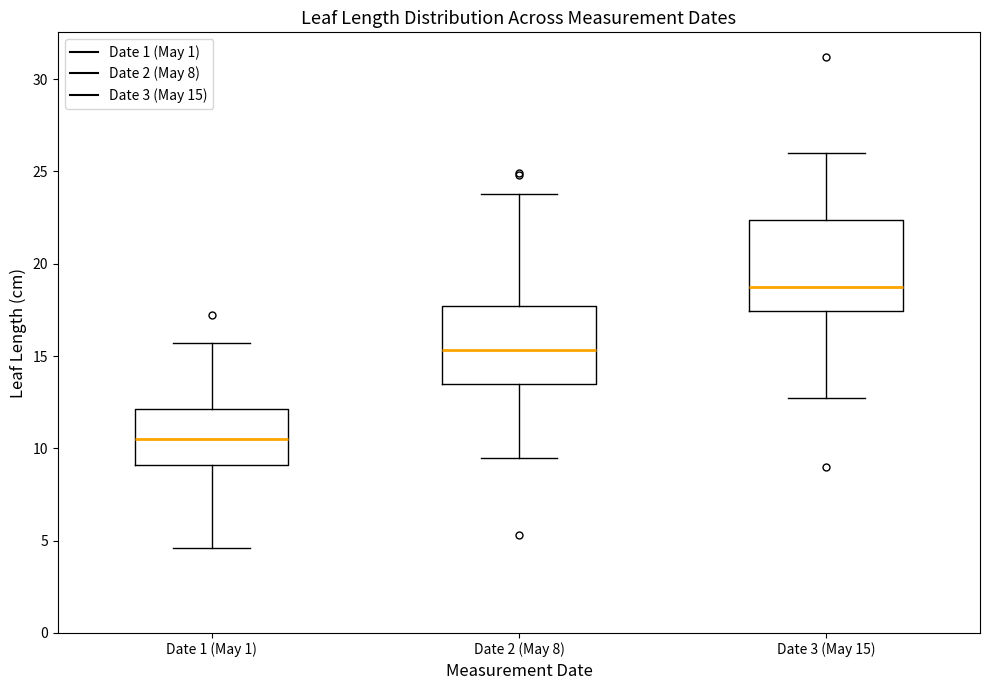

Reading left to right, read every box against the y-axis: the position of its median line, the range the box covers, and the ends of its whiskers. The values are not printed on the chart, so give them approximately, as read against the axis.

Date 1 (May 1): median 10.5, box 9.0 to 12.0, whiskers 4.5 to 15.5
Date 2 (May 8): median 15.5, box 13.5 to 17.5, whiskers 9.5 to 24.0
Date 3 (May 15): median 19.0, box 17.5 to 22.5, whiskers 12.5 to 26.0